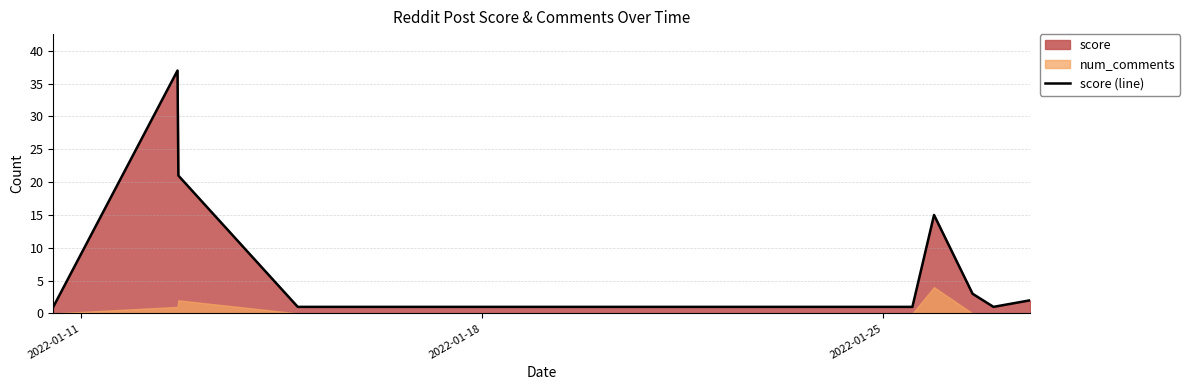

What is the maximum value for score (line)?

37